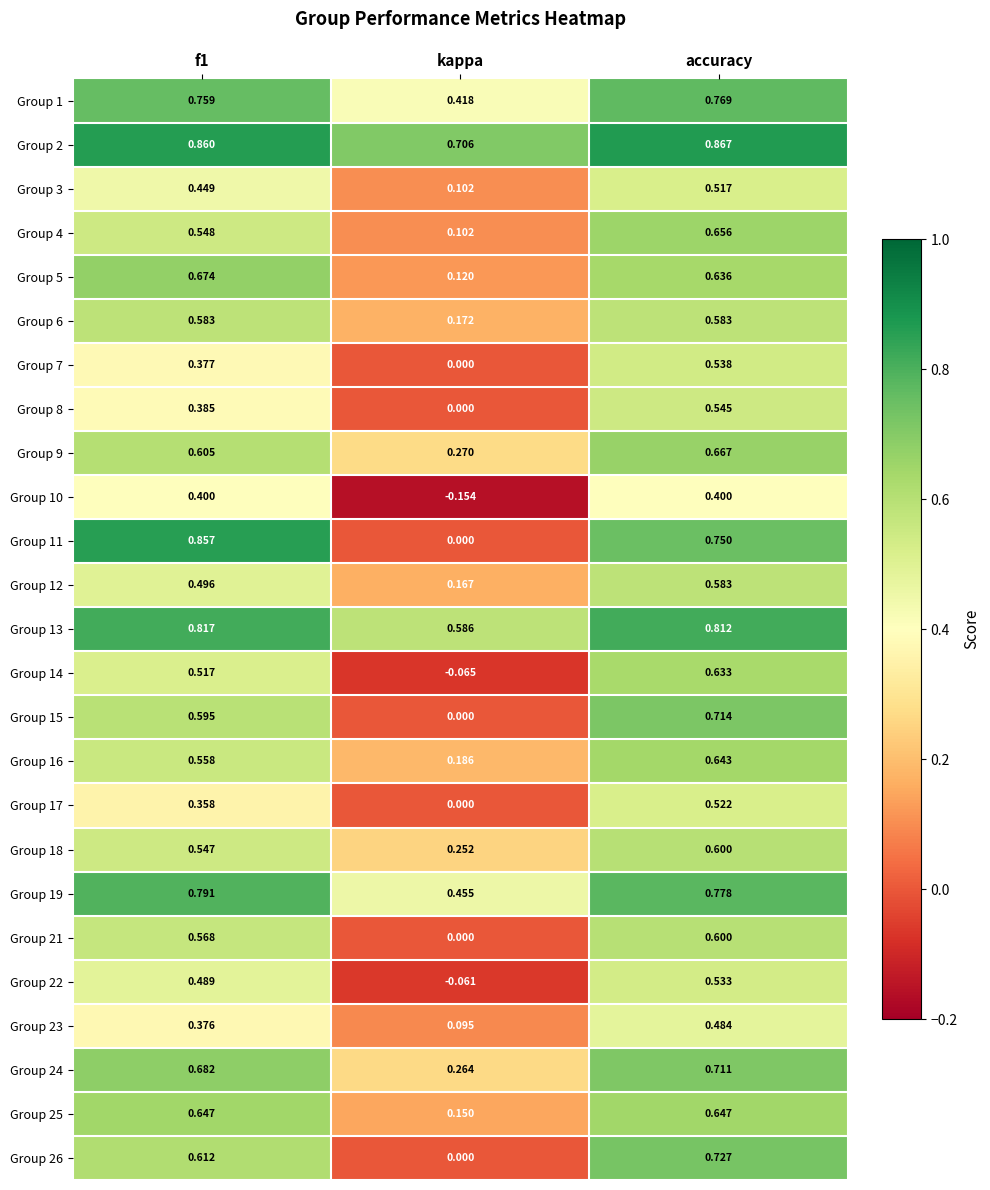

At which category is the sum across all series the highest?

accuracy